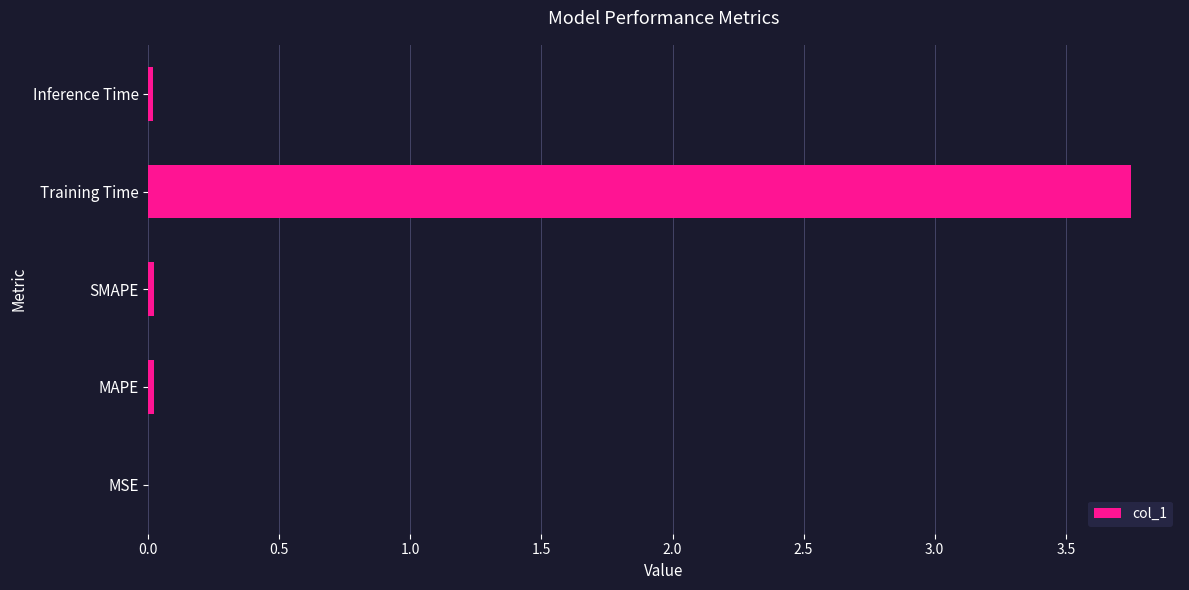

How many series are shown in this chart?

1